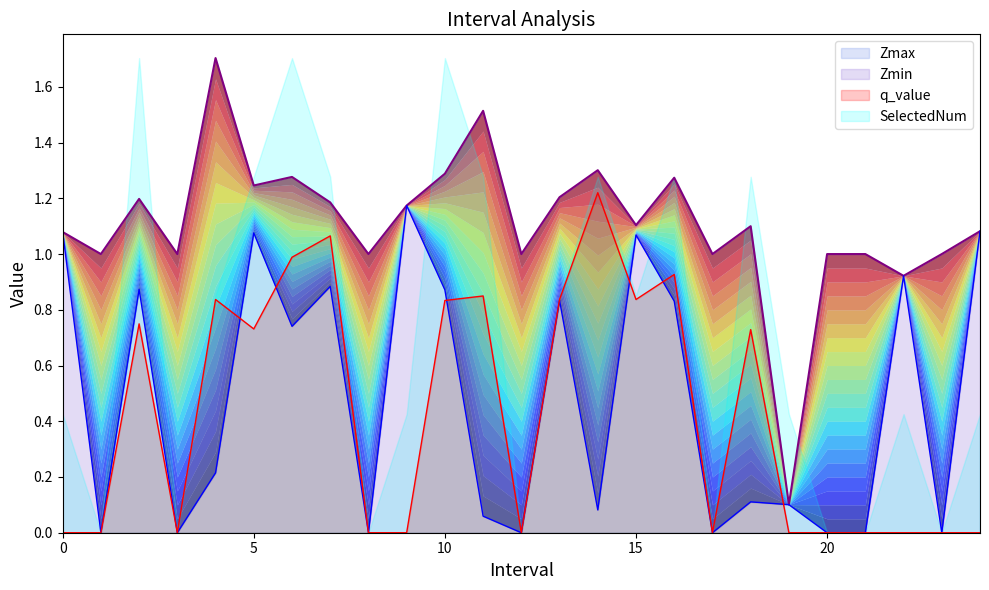

True or false: Zmax and q_value intersect in this chart.

False